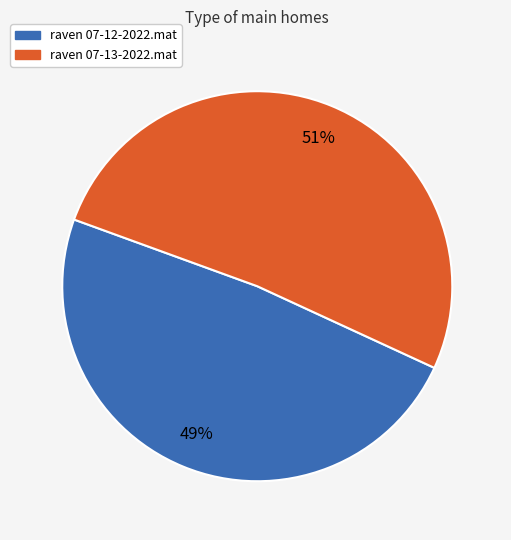

True or false: raven 07-13-2022.mat accounts for 51% of the total.

True